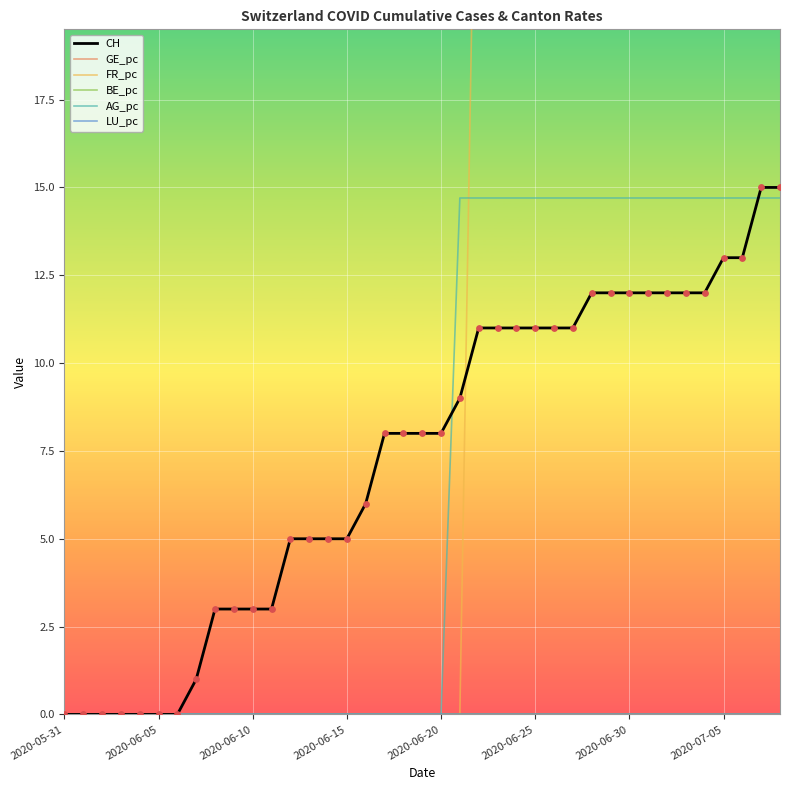

What are all the series names shown in the legend?

CH, GE_pc, FR_pc, BE_pc, AG_pc, LU_pc